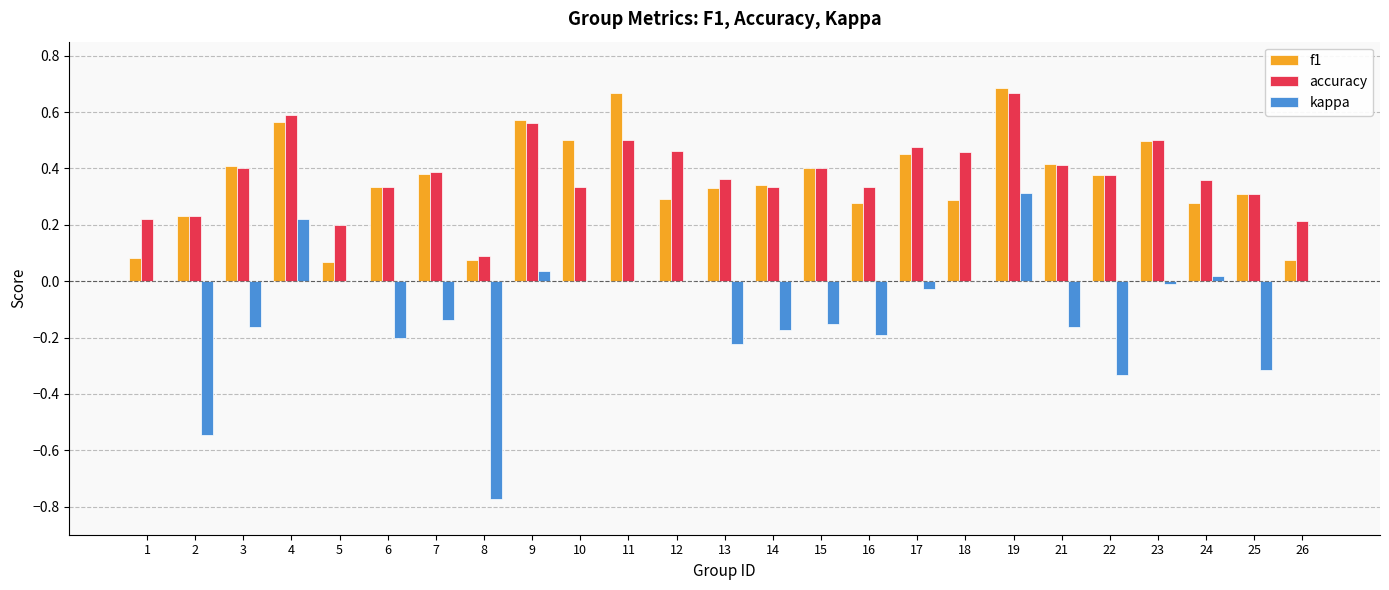

Is the value of f1 at 17 greater than the value of accuracy at 19?

No